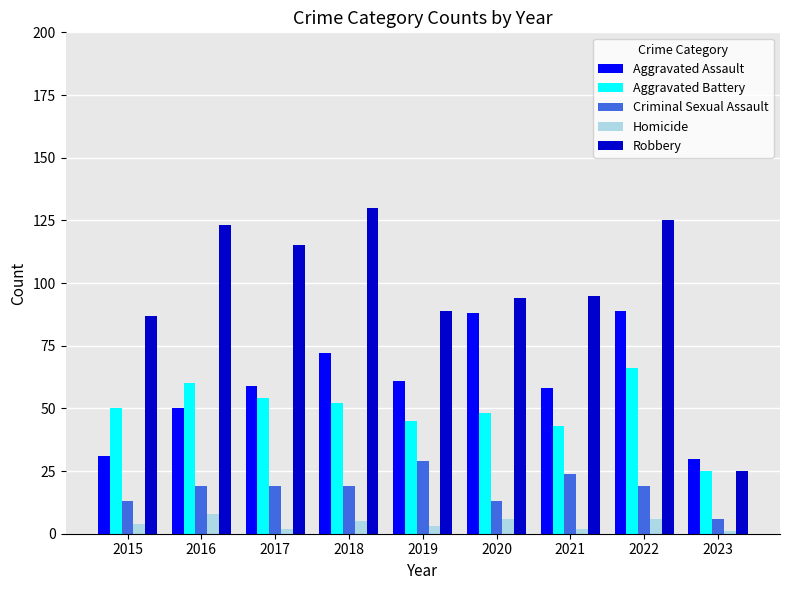

Reading left to right, transcribe all the data shown in this chart.

Aggravated Assault: 2015=31	2016=50	2017=59	2018=72	2019=61	2020=88	2021=58	2022=89	2023=30
Aggravated Battery: 2015=50	2016=60	2017=54	2018=52	2019=45	2020=48	2021=43	2022=66	2023=25
Criminal Sexual Assault: 2015=13	2016=19	2017=19	2018=19	2019=29	2020=13	2021=24	2022=19	2023=6
Homicide: 2015=4	2016=8	2017=2	2018=5	2019=3	2020=6	2021=2	2022=6	2023=1
Robbery: 2015=87	2016=123	2017=115	2018=130	2019=89	2020=94	2021=95	2022=125	2023=25